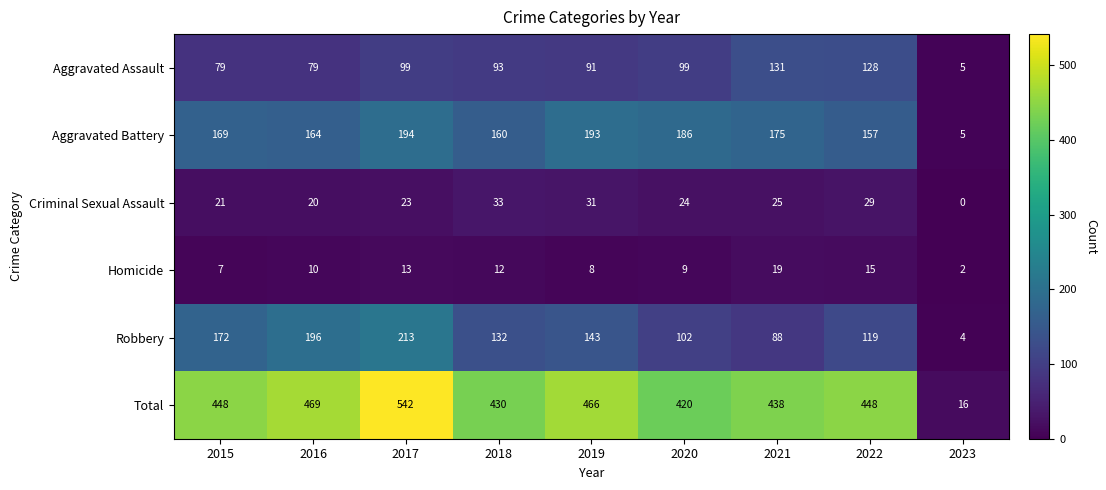

What is the average value of the Robbery series?

130